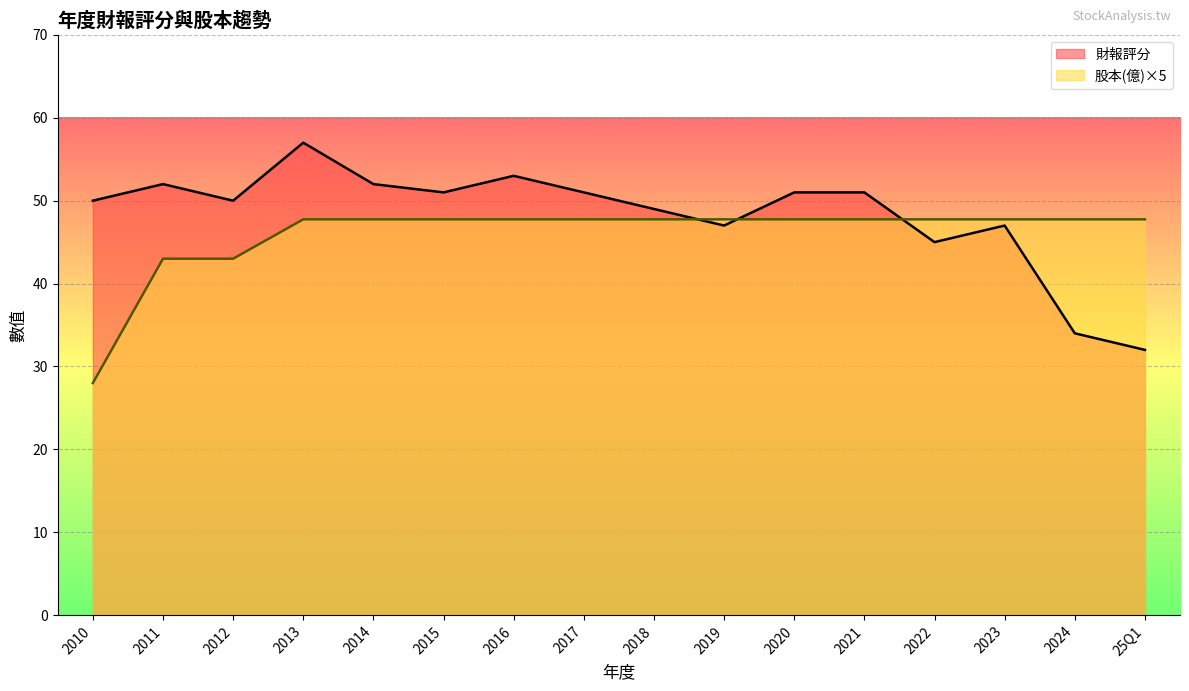

What position from the left is 2015?

6